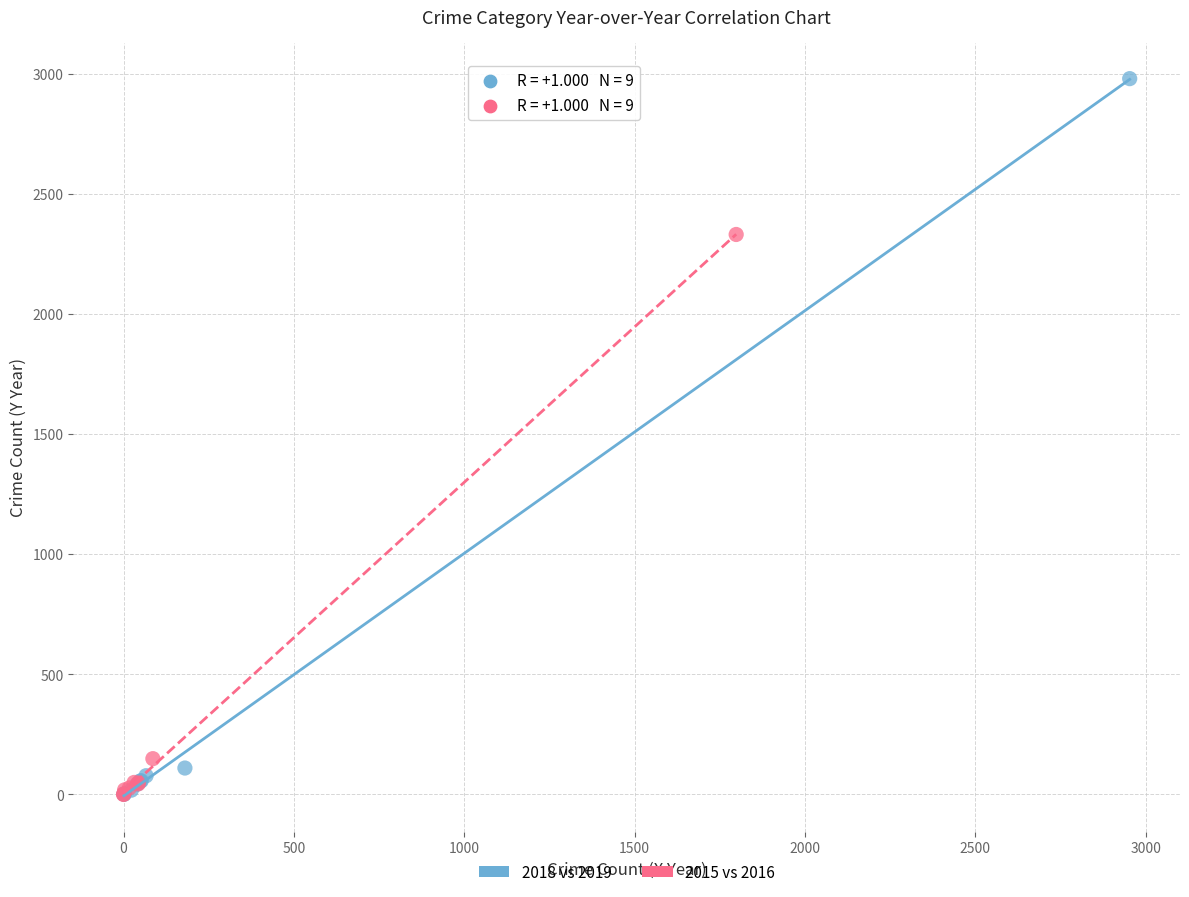

Which series contains the highest Y value?

2018 vs 2019